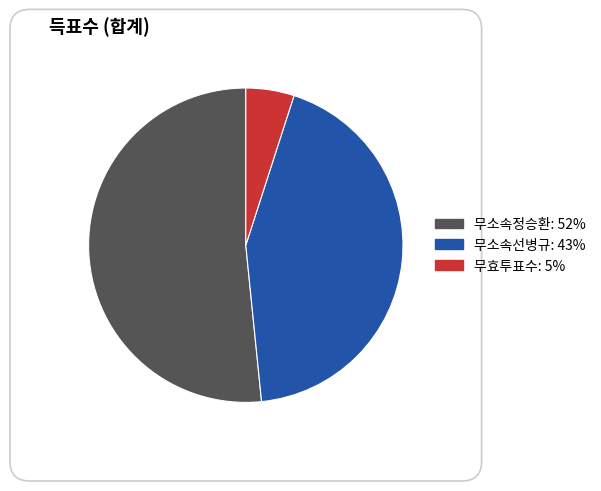

Approximately how many times larger is the value at 무효투표수 compared to 무소속정승환?

0.1